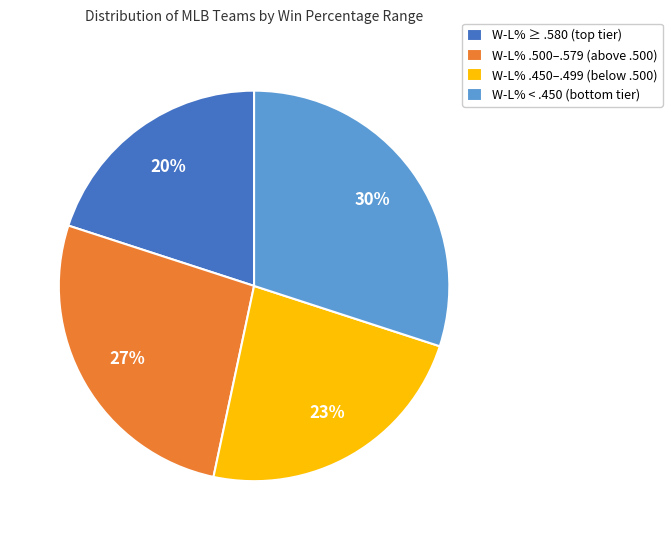

True or false: W-L% .500–.579 (above .500) accounts for 27% of the total.

True